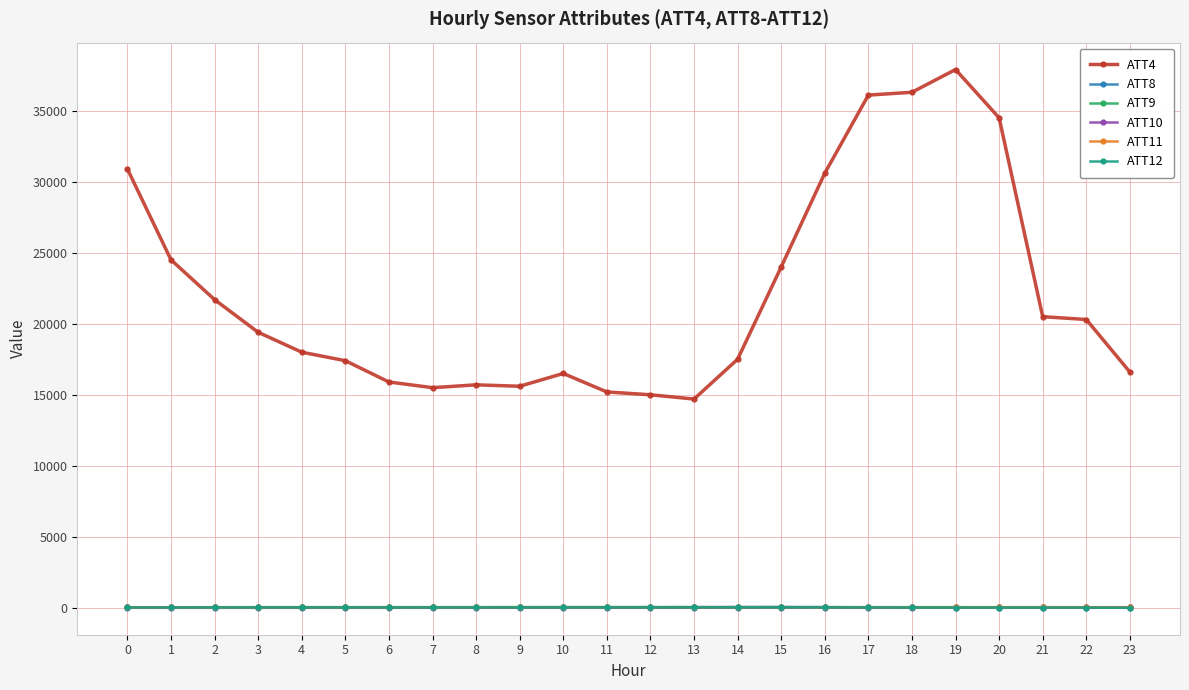

What is the value of the ATT11 point at the 10th from the left?

44.1